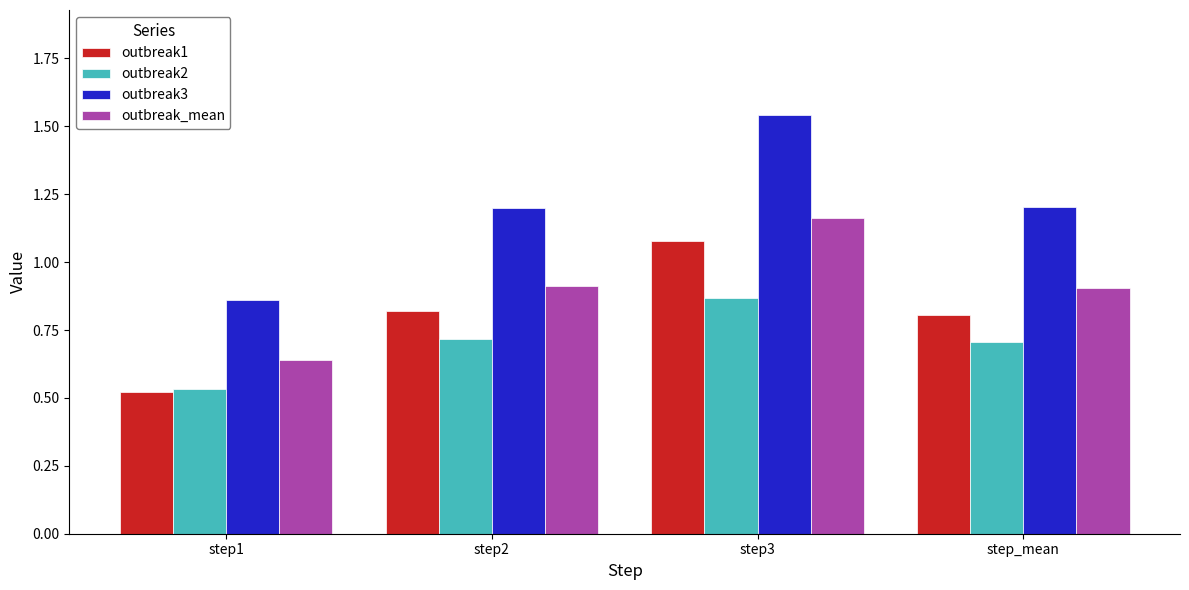

Count the outbreak3 values in the range 1 to 2.

3